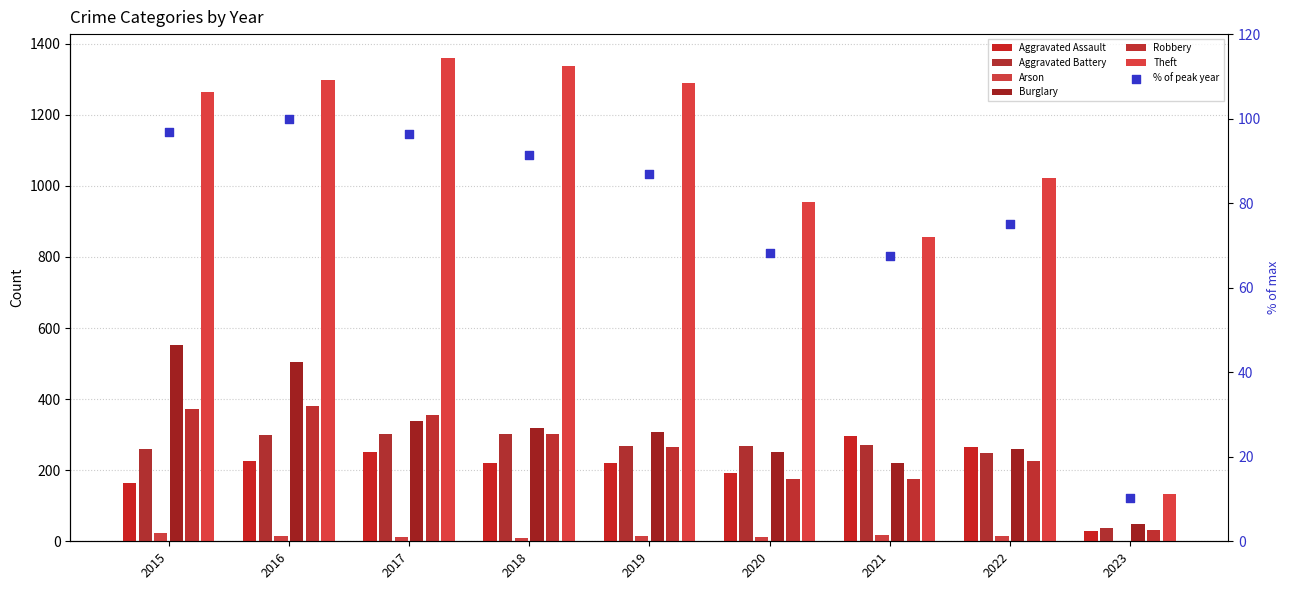

Which series has the largest Y range (max minus min)?

Theft